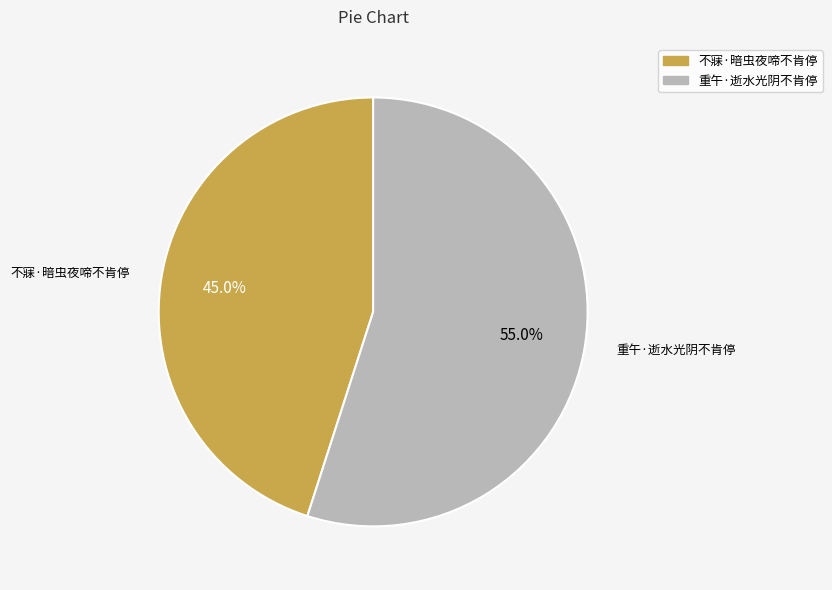

How many segments does this pie chart have?

2